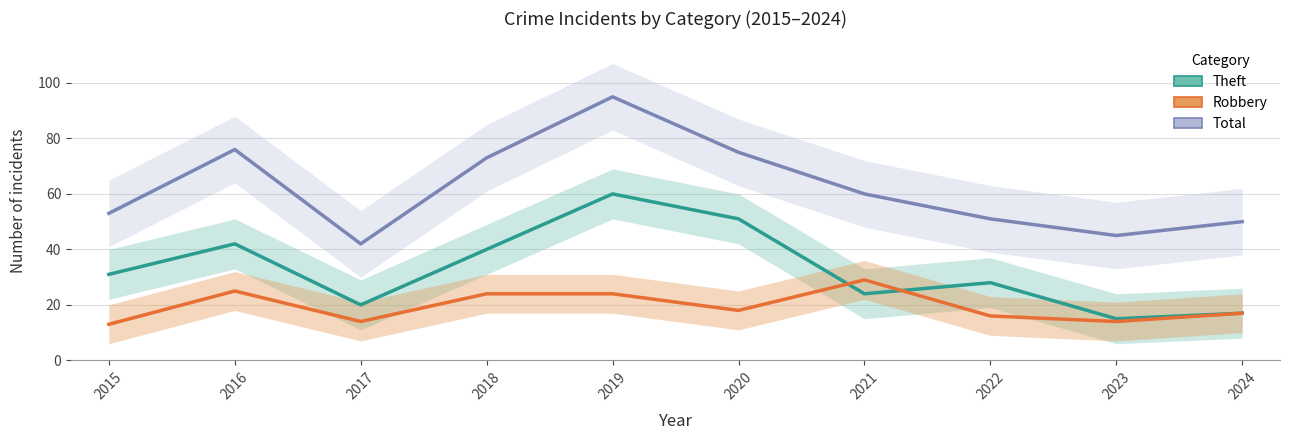

At how many categories does at least one series exceed 53?

5